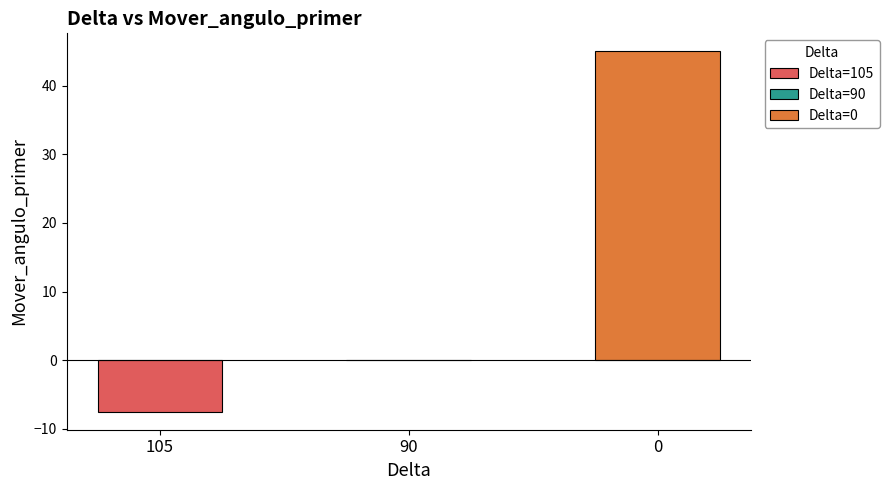

How many negative values are there?

1